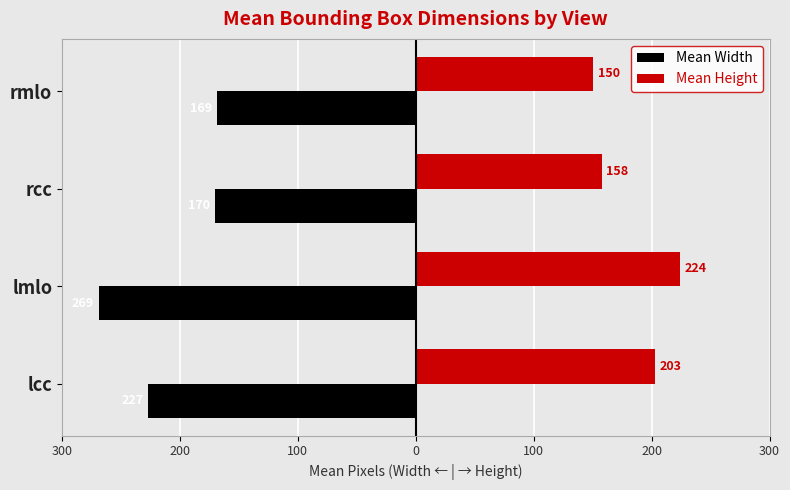

What are all the series names shown in the legend?

Mean Width, Mean Height